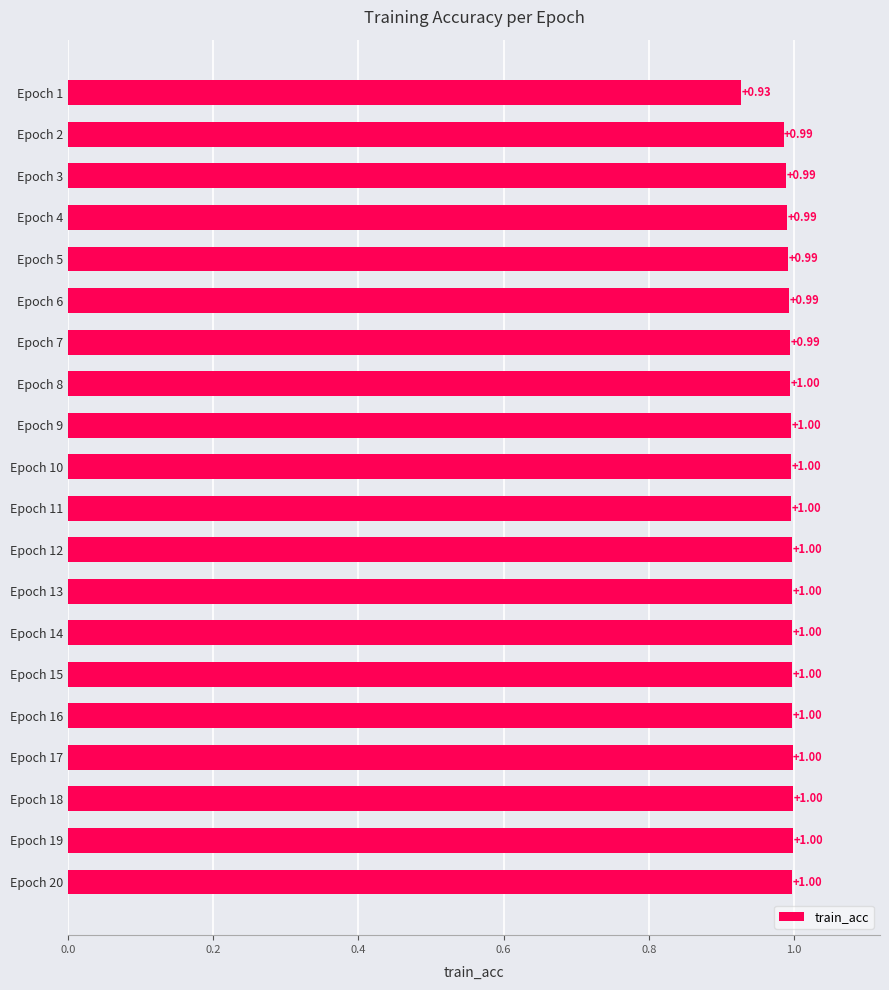

What is the sum of the values at Epoch 10 and Epoch 11?

2.0